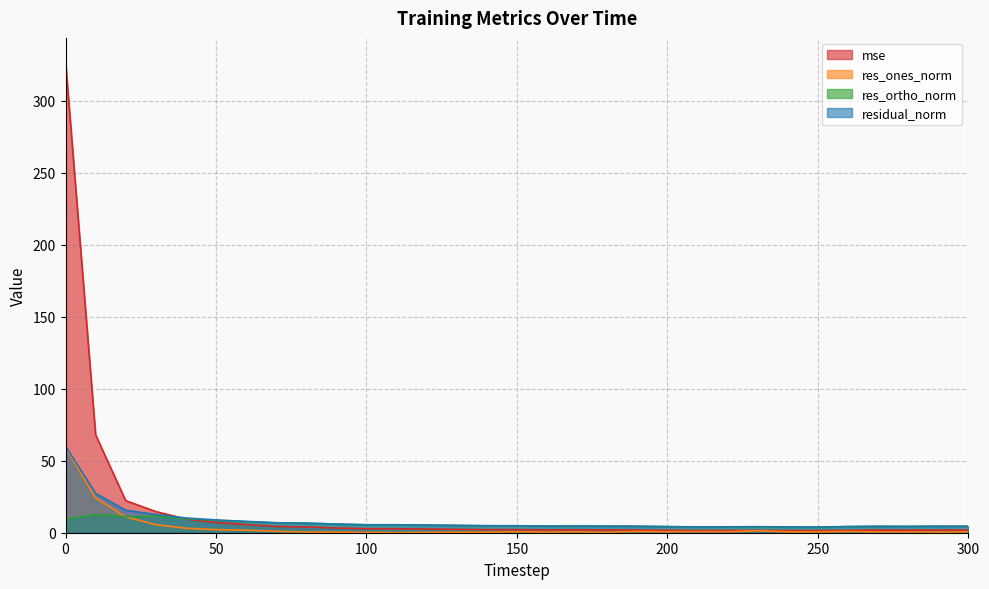

At which label does res_ones_norm reach its minimum?

110